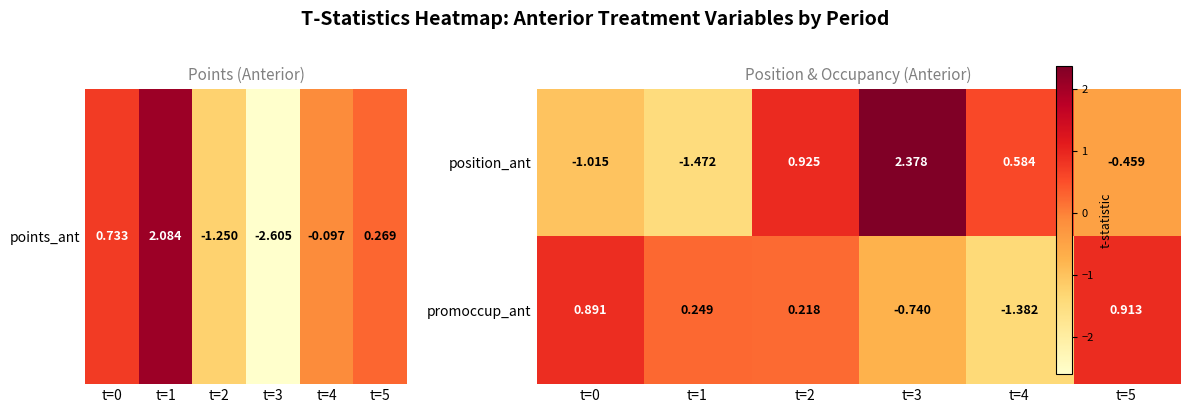

Which series has the largest range (max minus min)?

position_ant